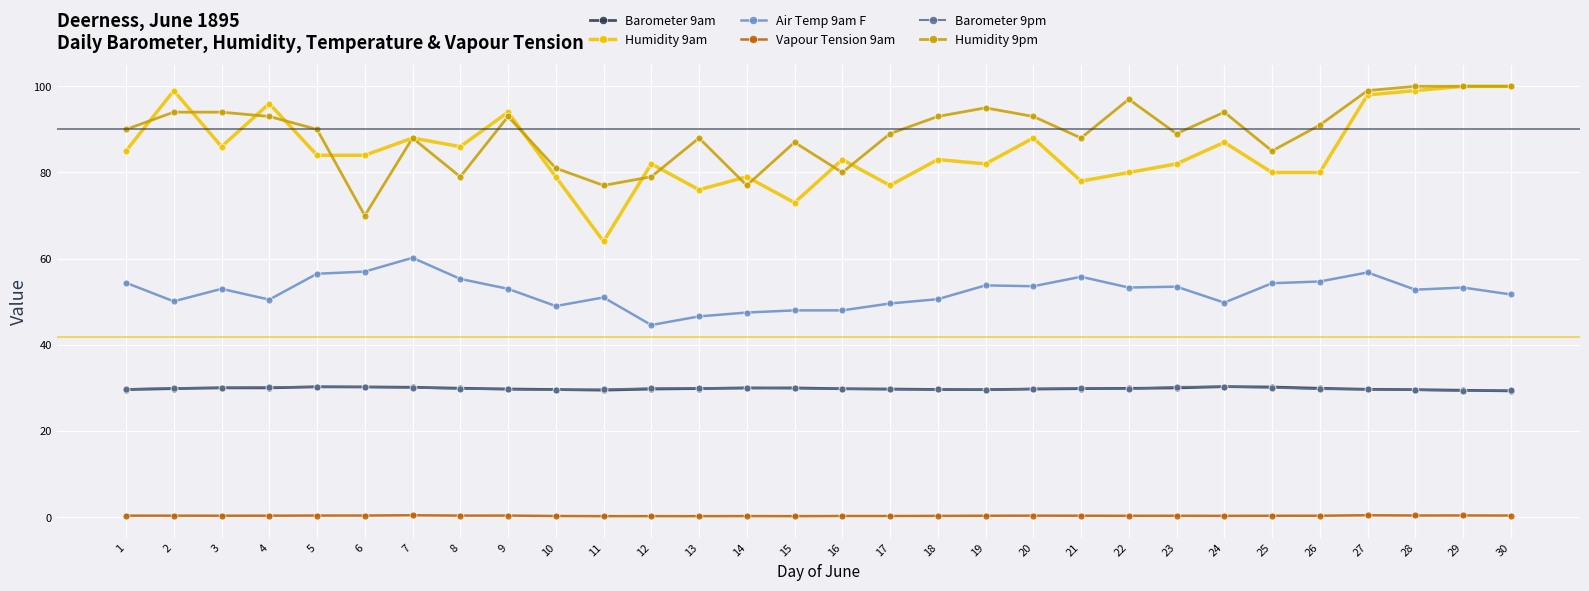

Is the value of Humidity 9pm at 20 greater than the value of Barometer 9am at 3?

Yes